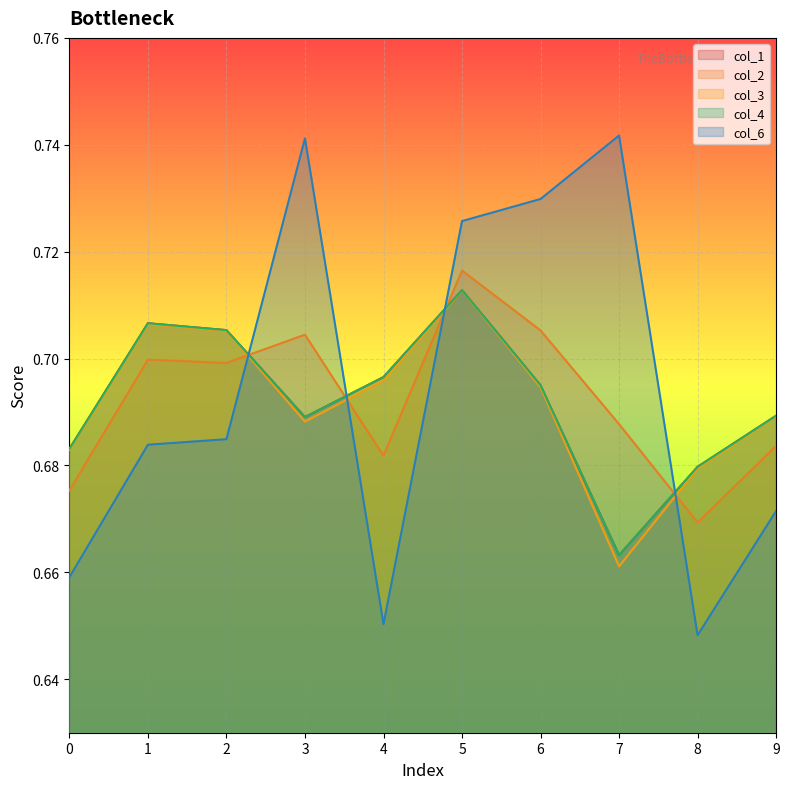

Which series has the largest total across all categories?

col_6